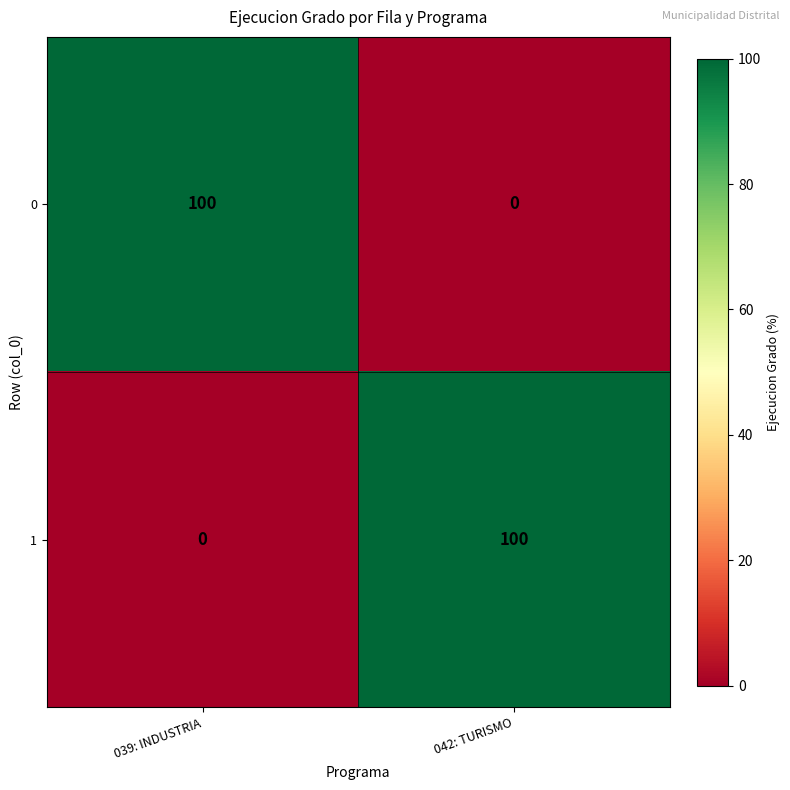

At 039: INDUSTRIA, list the series in order from smallest to largest.

1, 0